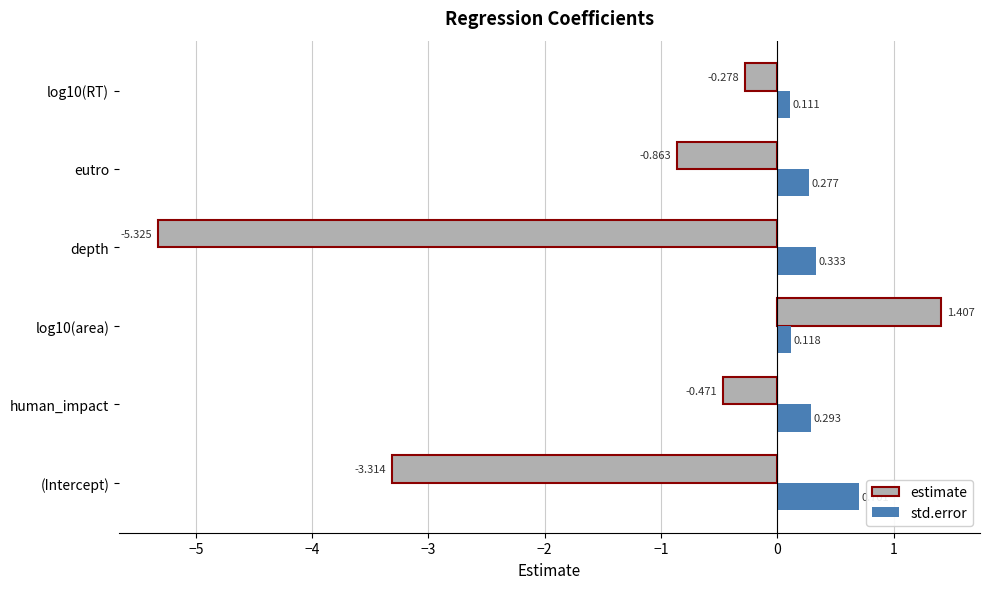

At which label is estimate closest to -1?

eutro